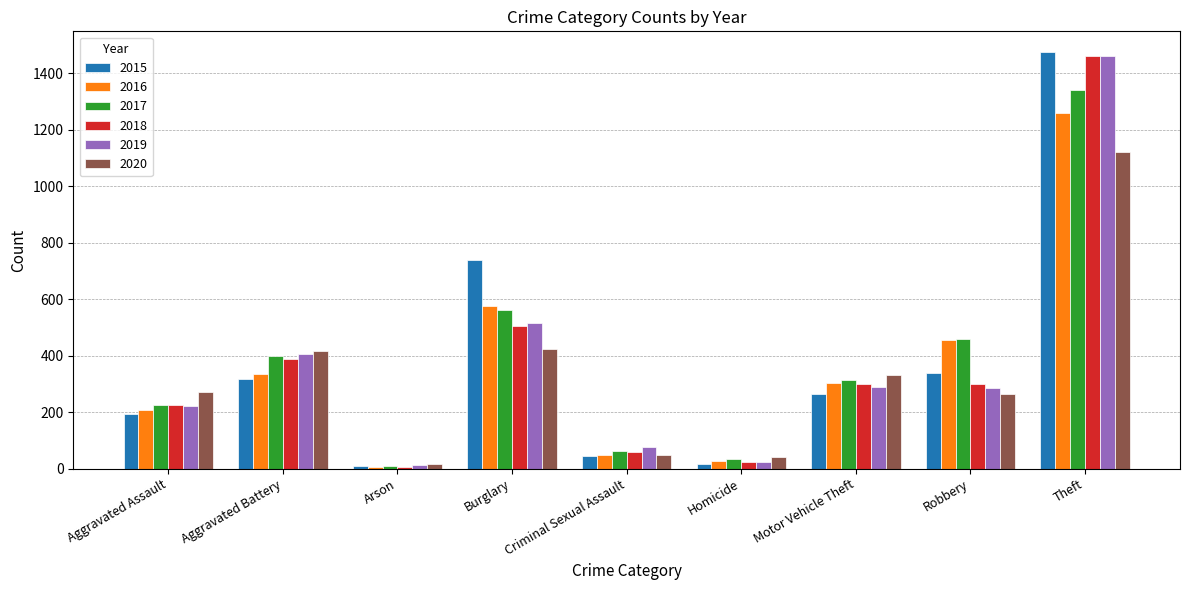

Which series has the widest spread of values?

2015